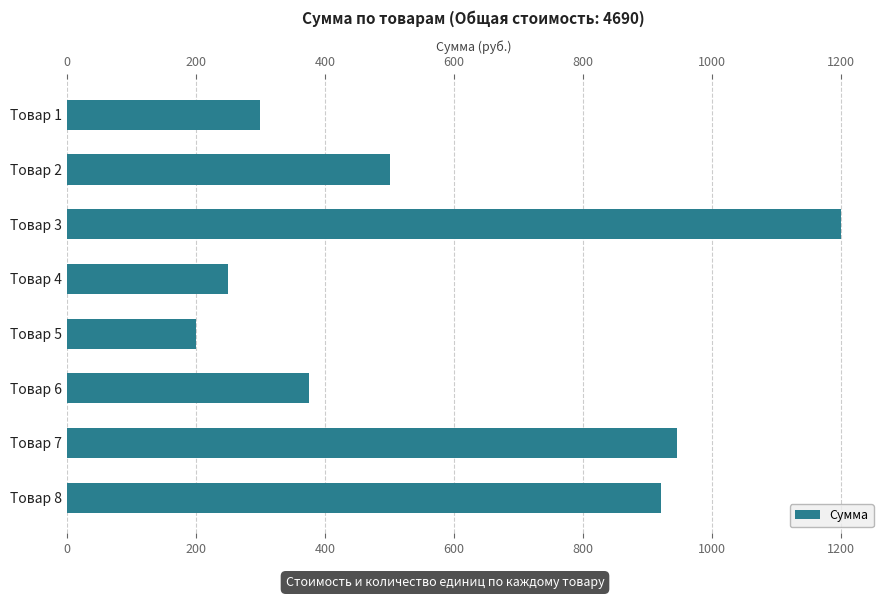

Are the bars grouped side by side (vs. stacked)?

No